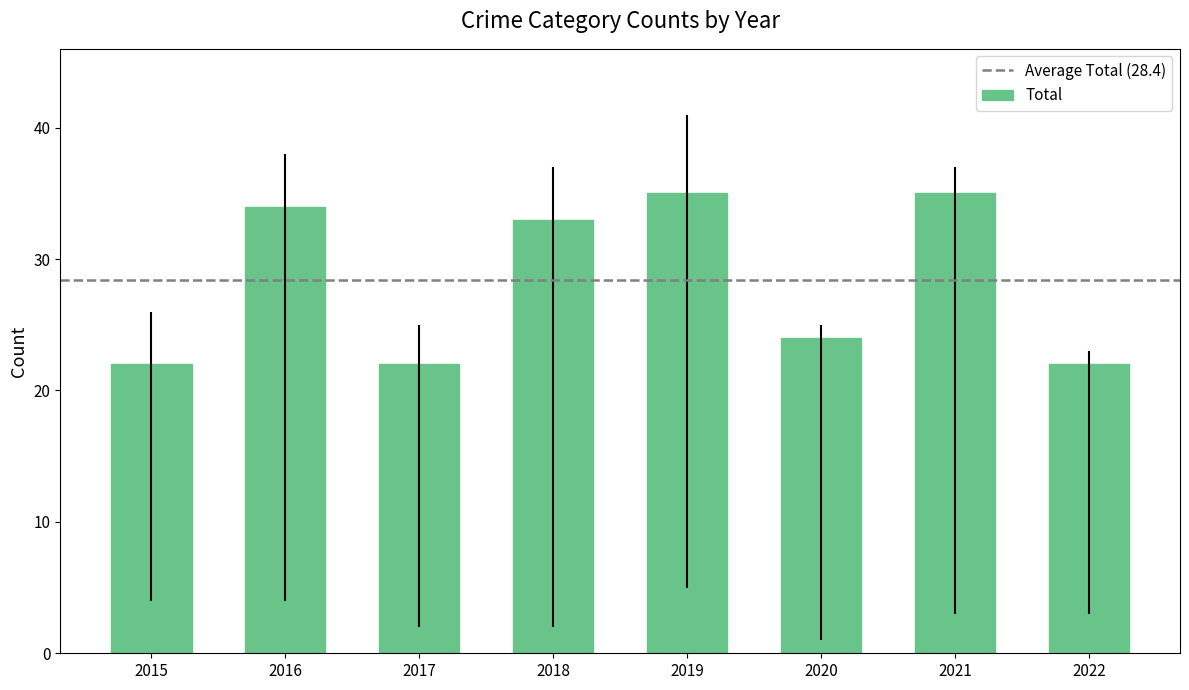

What is the average value?

28